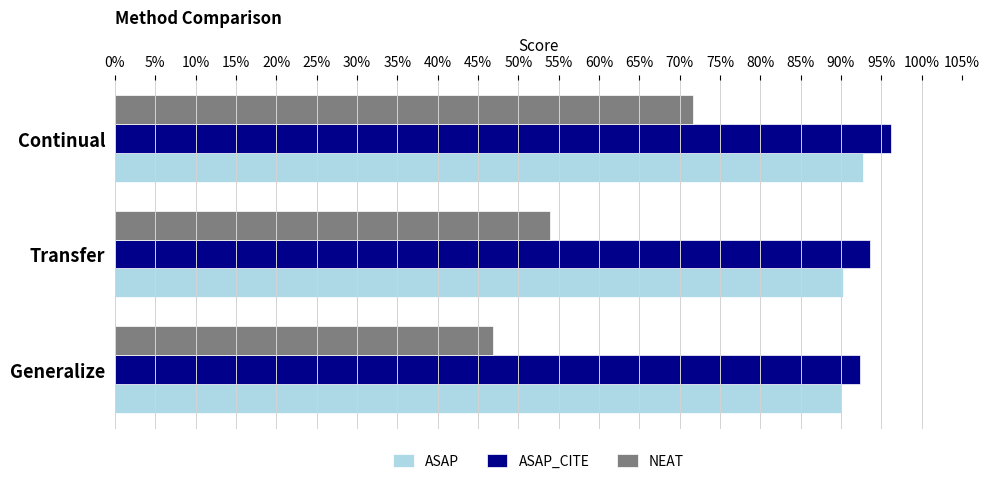

What are all the series names shown in the legend?

ASAP, ASAP_CITE, NEAT